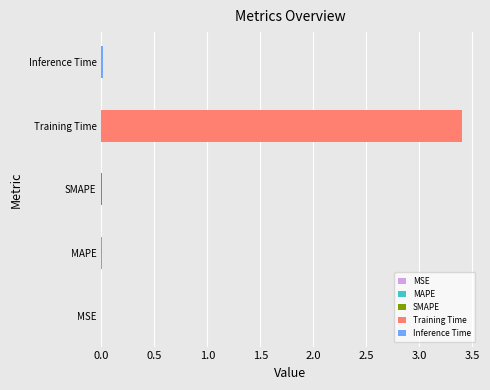

Where is the data nearest to the value 1?

Inference Time